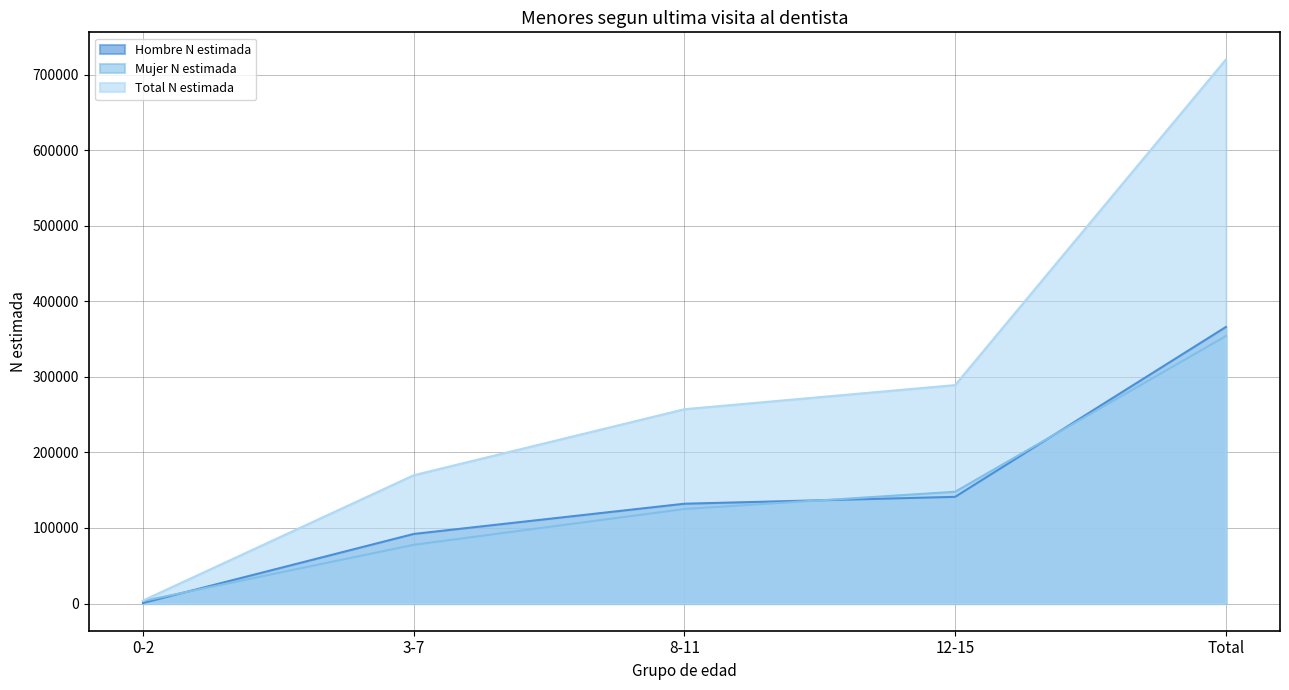

At which category does the chart reach its peak across all series?

Total